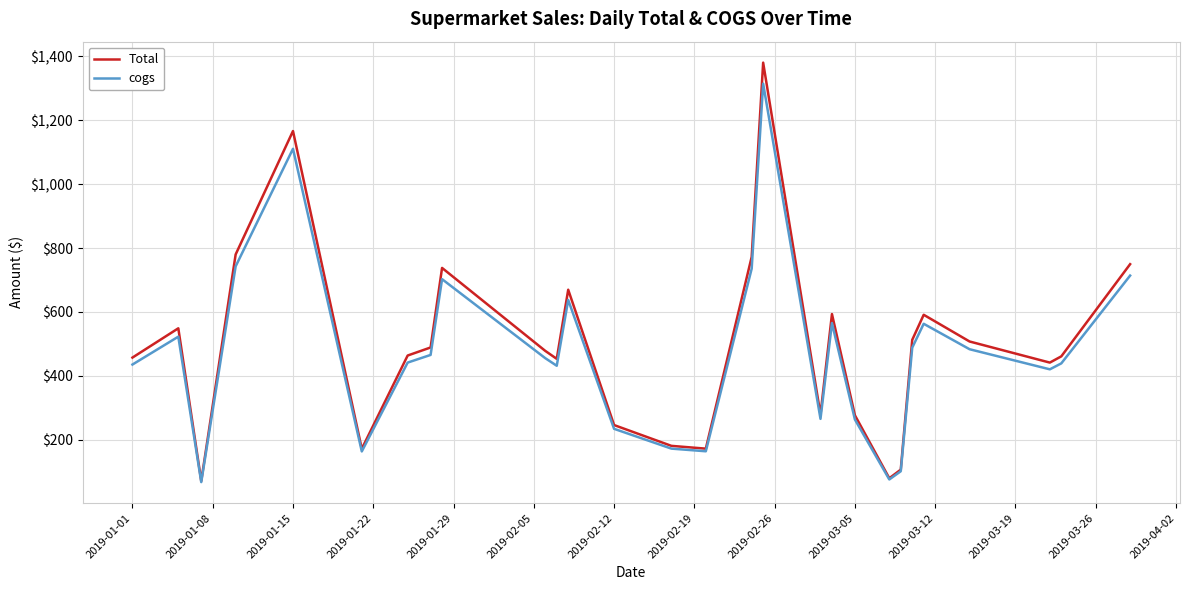

What are all the series names shown in the legend?

Total, cogs